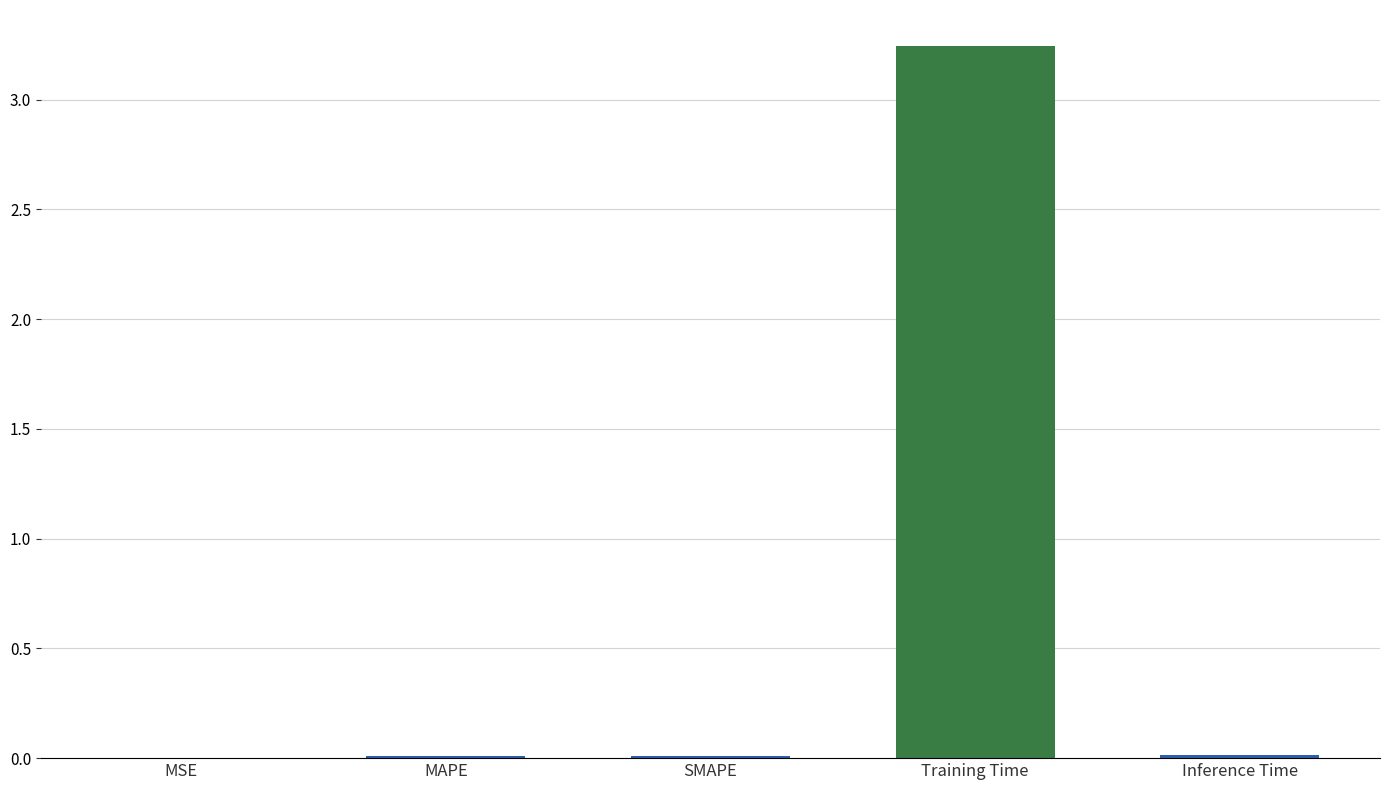

The chart shows a value of 0.0 at SMAPE. True or false?

True